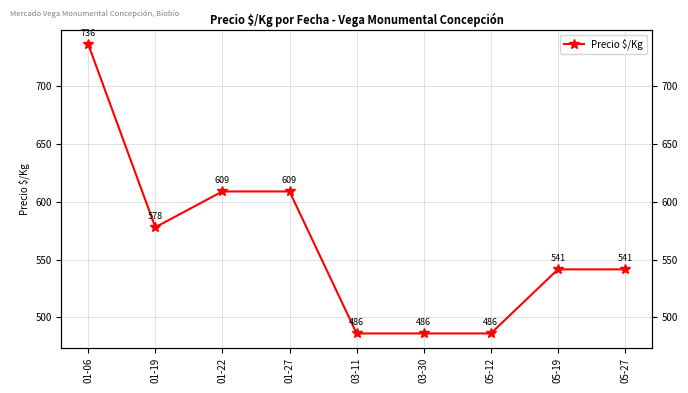

What is the change in value from 01-27 to 03-30?

-123.0